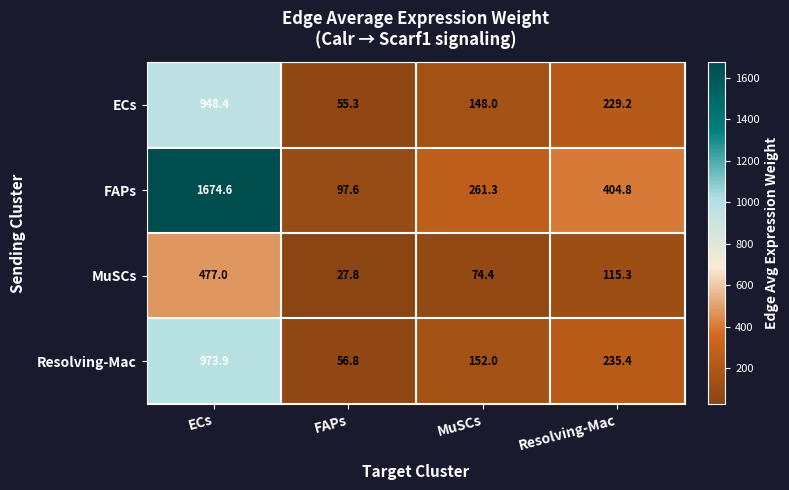

Rank the series at MuSCs from highest to lowest value.

FAPs, Resolving-Mac, ECs, MuSCs